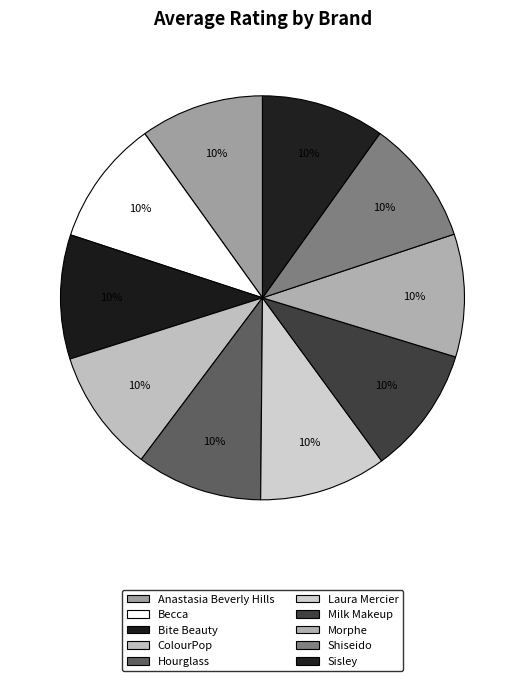

Which category has the biggest portion of the pie?

Milk Makeup